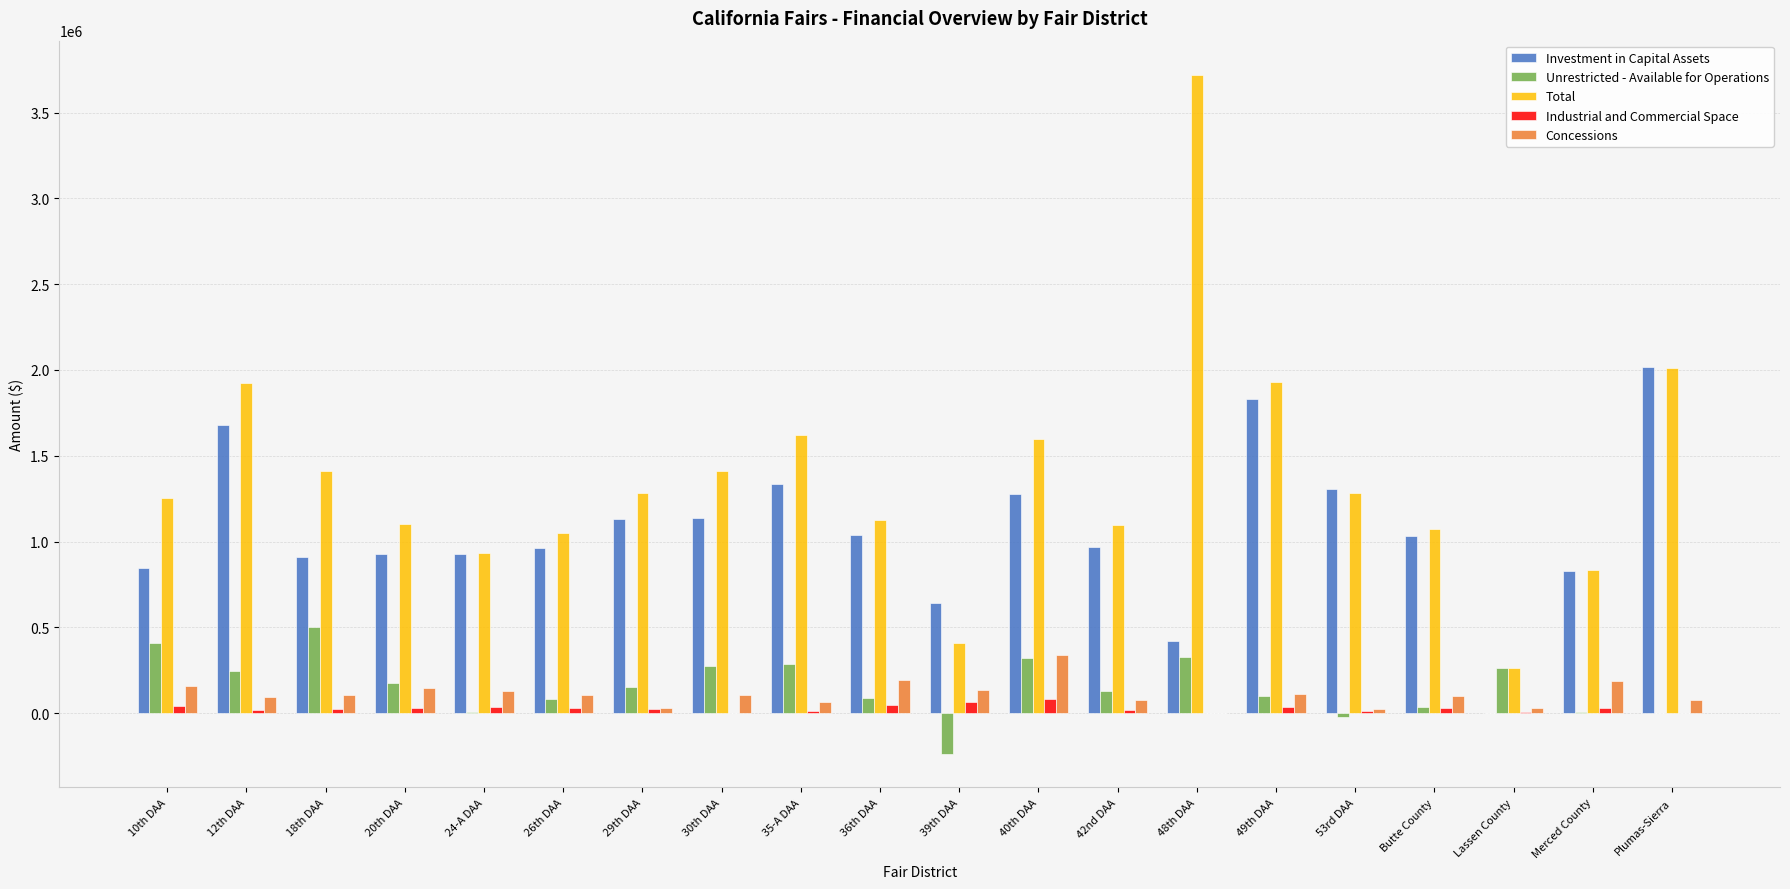

Which series changed the most between 35-A DAA and 39th DAA?

Total